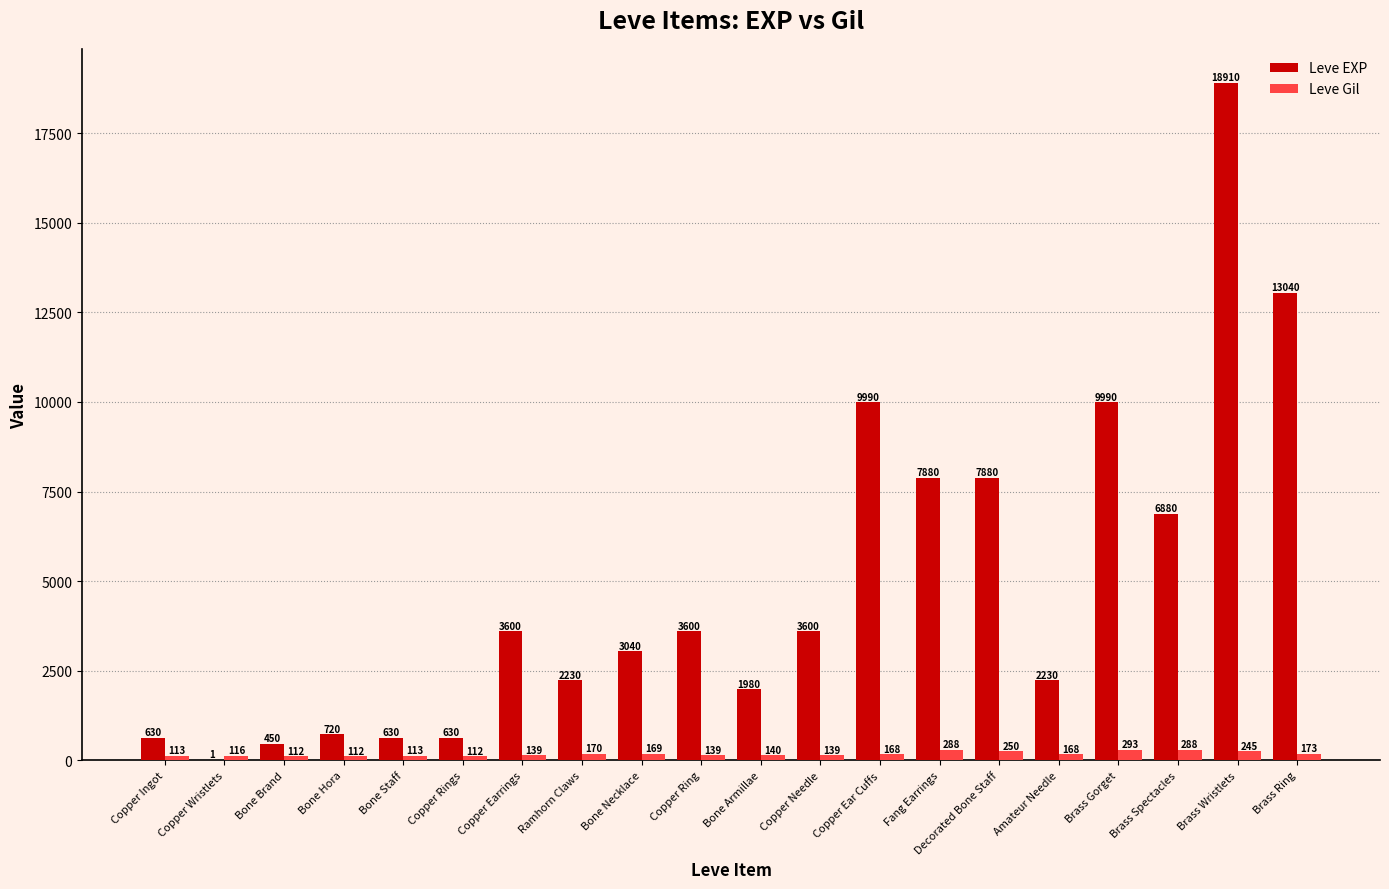

What is the sum of all Leve EXP values?

97911